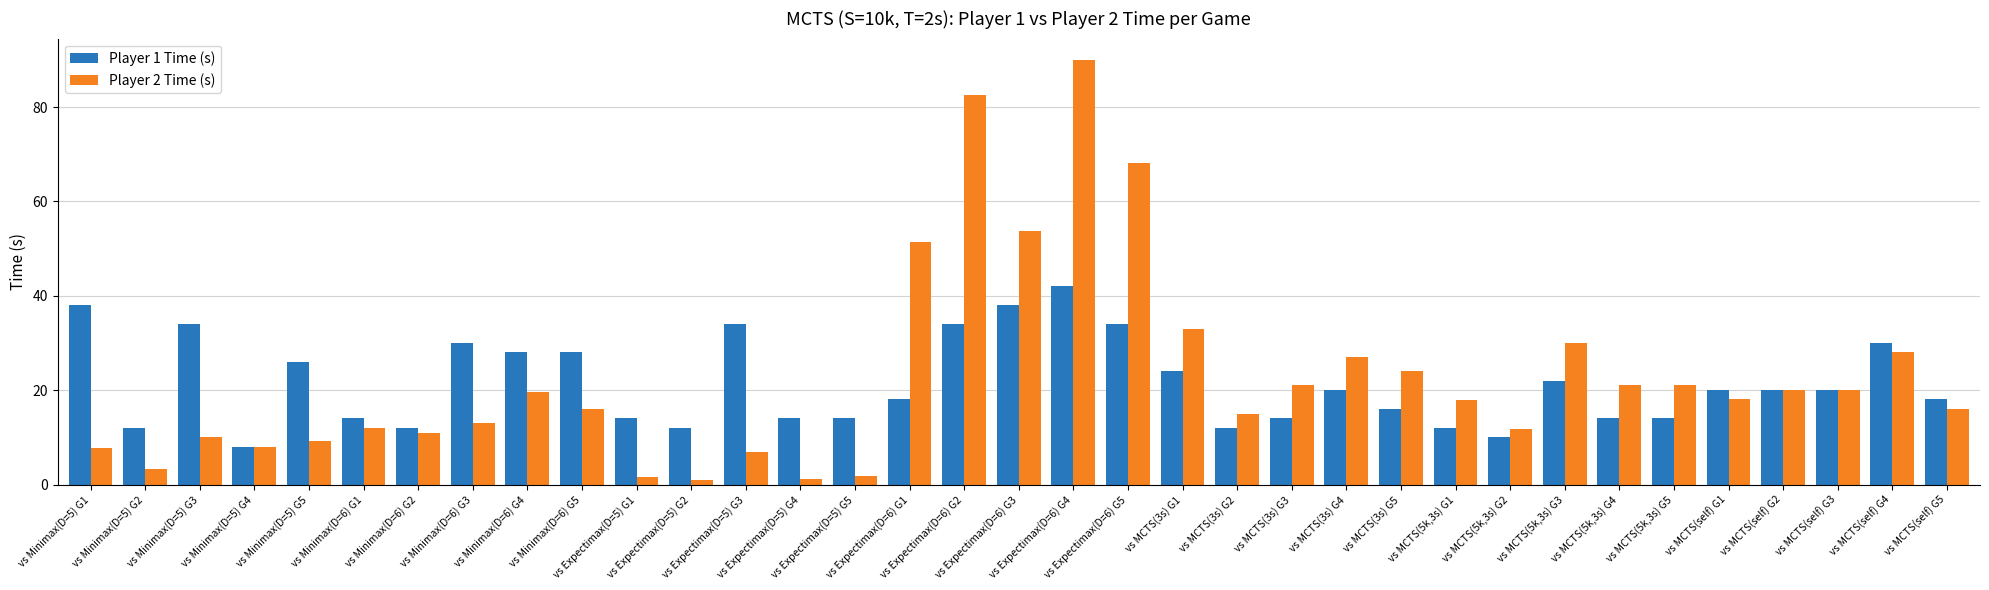

Which series has the widest spread of values?

Player 2 Time (s)